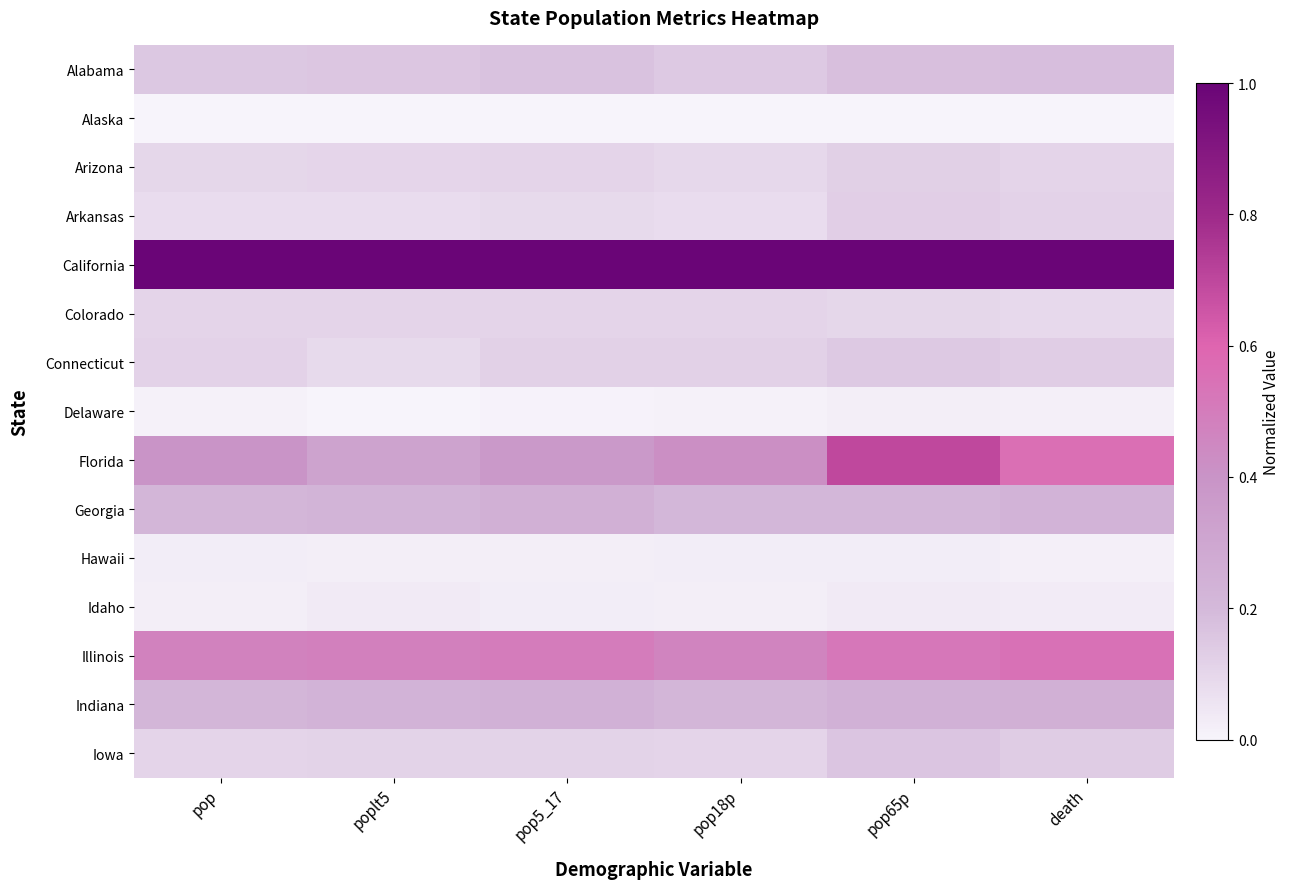

Reading left to right, transcribe all the data shown in this chart.

Alabama: pop=0.2	poplt5=0.2	pop5_17=0.2	pop18p=0.1	pop65p=0.2	death=0.2
Alaska: pop=0.0	poplt5=0.0	pop5_17=0.0	pop18p=0.0	pop65p=0.0	death=0.0
Arizona: pop=0.1	poplt5=0.1	pop5_17=0.1	pop18p=0.1	pop65p=0.1	death=0.1
Arkansas: pop=0.1	poplt5=0.1	pop5_17=0.1	pop18p=0.1	pop65p=0.1	death=0.1
California: pop=1.0	poplt5=1.0	pop5_17=1.0	pop18p=1.0	pop65p=1.0	death=1.0
Colorado: pop=0.1	poplt5=0.1	pop5_17=0.1	pop18p=0.1	pop65p=0.1	death=0.1
Connecticut: pop=0.1	poplt5=0.1	pop5_17=0.1	pop18p=0.1	pop65p=0.1	death=0.1
Delaware: pop=0.0	poplt5=0.0	pop5_17=0.0	pop18p=0.0	pop65p=0.0	death=0.0
Florida: pop=0.4	poplt5=0.3	pop5_17=0.4	pop18p=0.4	pop65p=0.7	death=0.6
Georgia: pop=0.2	poplt5=0.2	pop5_17=0.2	pop18p=0.2	pop65p=0.2	death=0.2
Hawaii: pop=0.0	poplt5=0.0	pop5_17=0.0	pop18p=0.0	pop65p=0.0	death=0.0
Idaho: pop=0.0	poplt5=0.0	pop5_17=0.0	pop18p=0.0	pop65p=0.0	death=0.0
Illinois: pop=0.5	poplt5=0.5	pop5_17=0.5	pop18p=0.5	pop65p=0.5	death=0.5
Indiana: pop=0.2	poplt5=0.2	pop5_17=0.2	pop18p=0.2	pop65p=0.2	death=0.2
Iowa: pop=0.1	poplt5=0.1	pop5_17=0.1	pop18p=0.1	pop65p=0.2	death=0.1